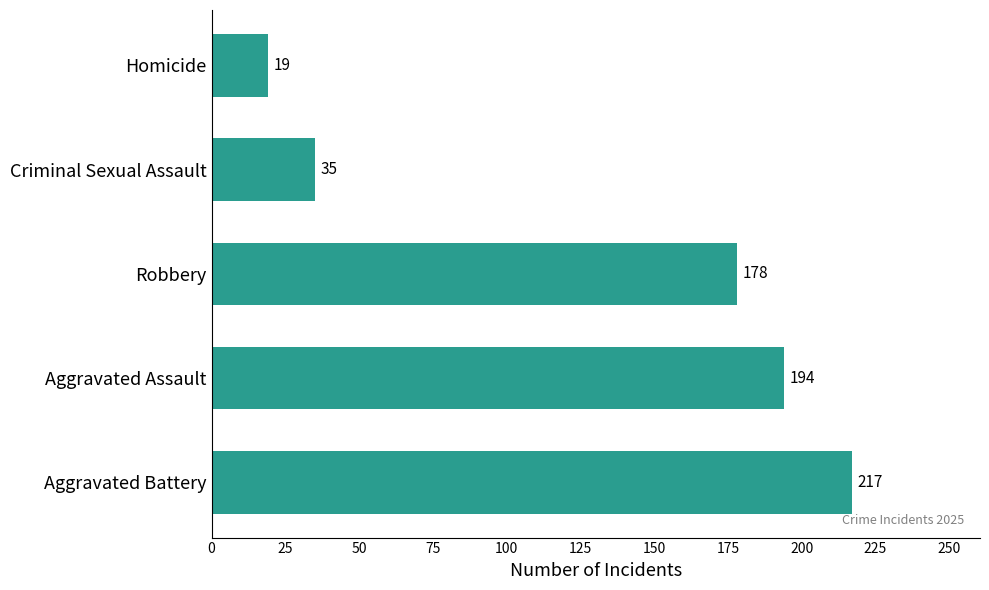

How many data points does each series have?

5